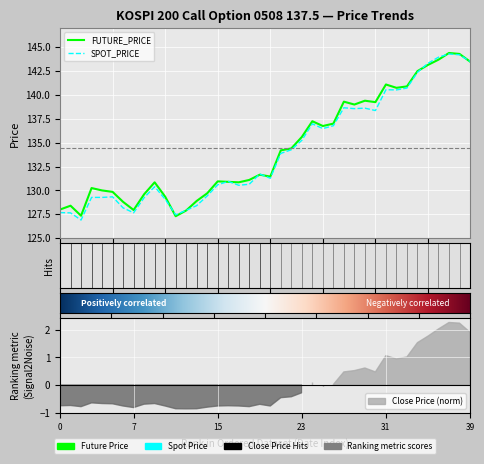

What are all the series names shown in the legend?

FUTURE_PRICE, SPOT_PRICE